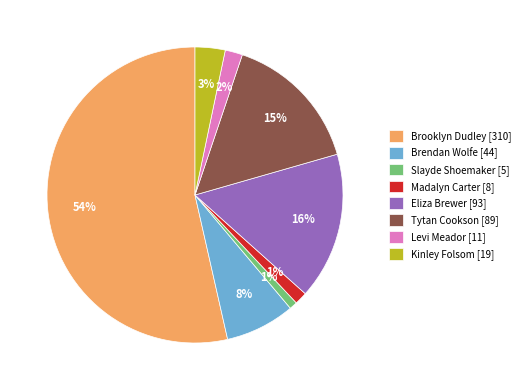

Combined, do Brendan Wolfe [44] and Slayde Shoemaker [5] account for over 50%?

No